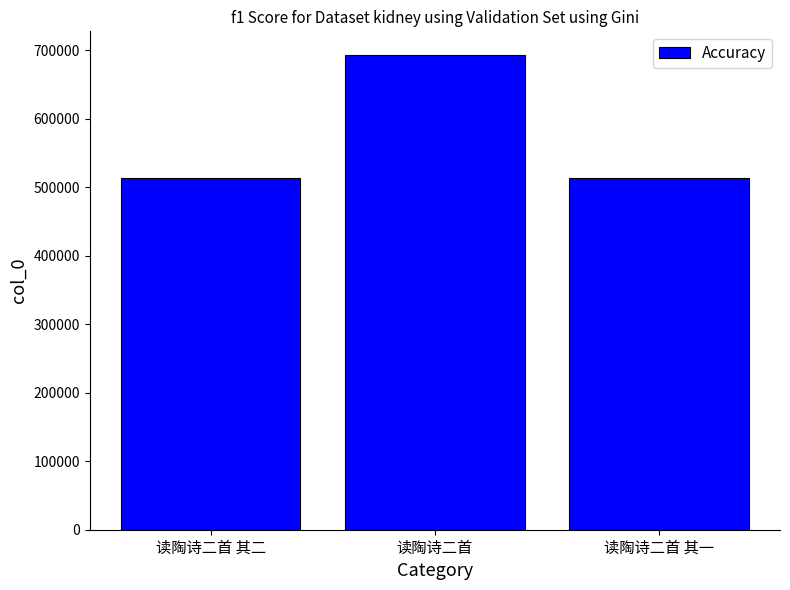

Does the chart contain any negative values?

No